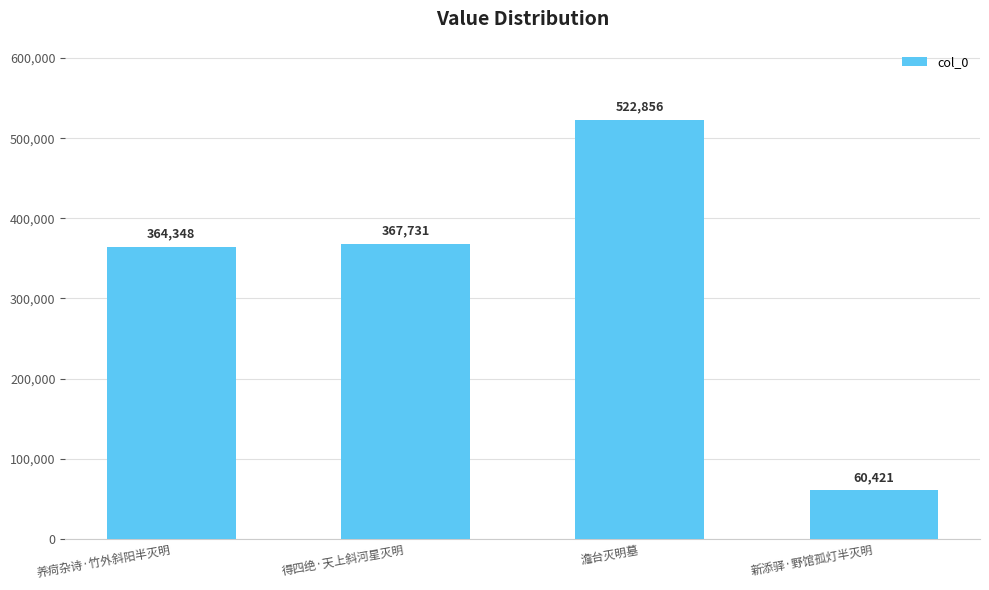

Where is the data nearest to the value 291638?

养疴杂诗·竹外斜阳半灭明